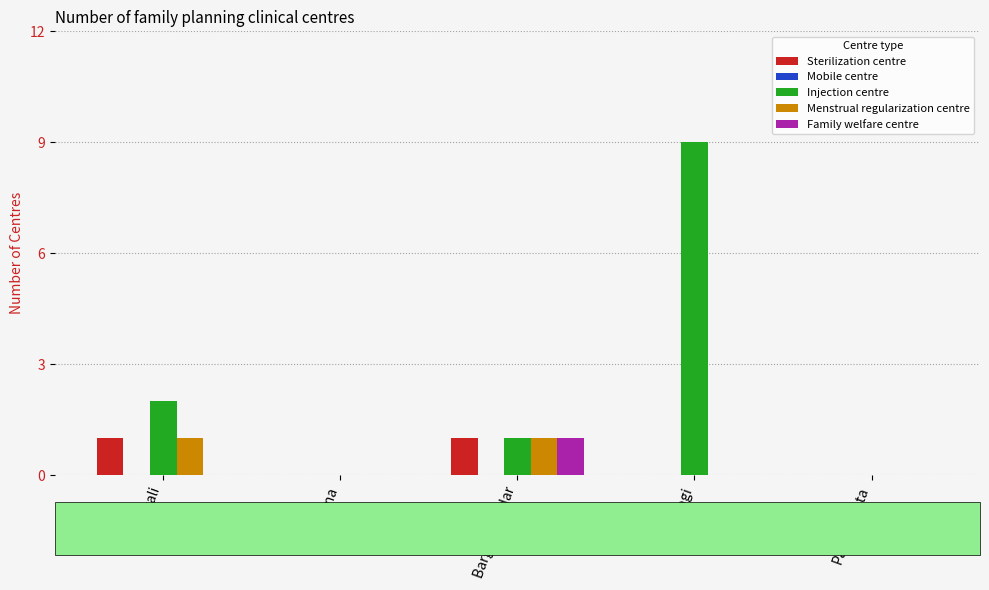

The Injection centre series shows 3 at Amtali. True or false?

False